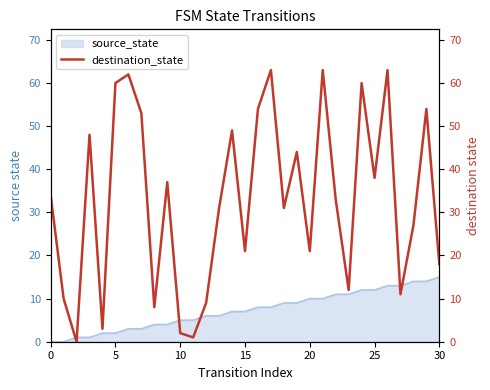

The value at 29 is 18. True or false?

False